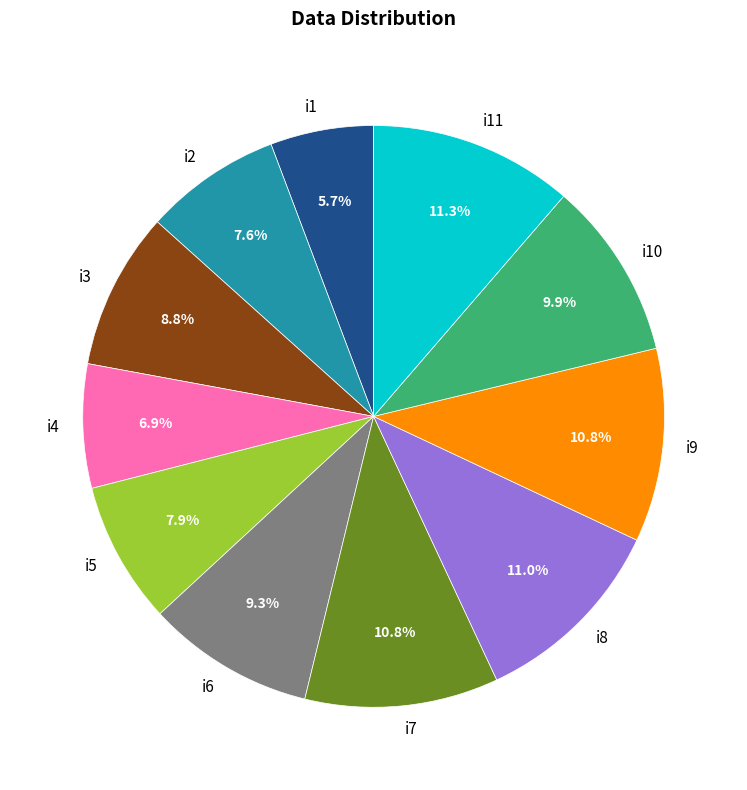

Count the number of slices in the pie.

11